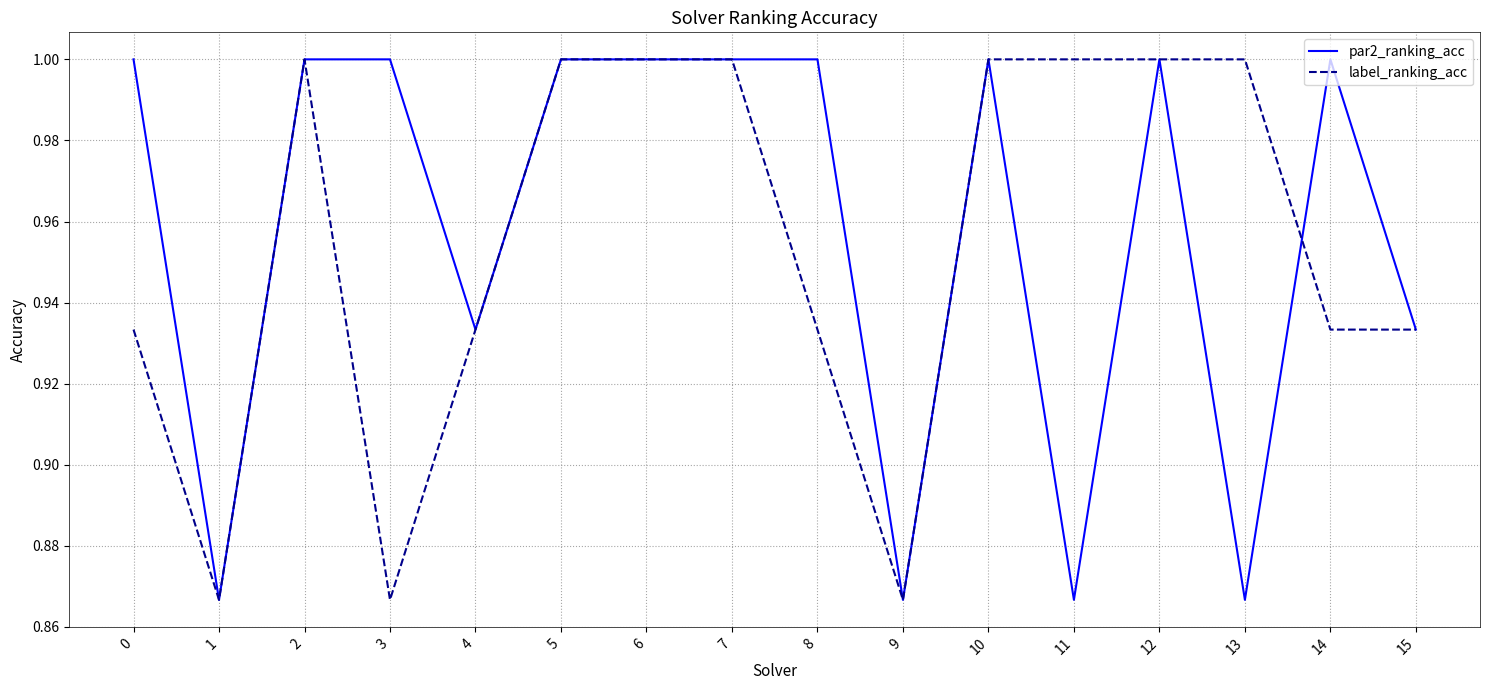

What is the highest value of the label_ranking_acc series?

1.0